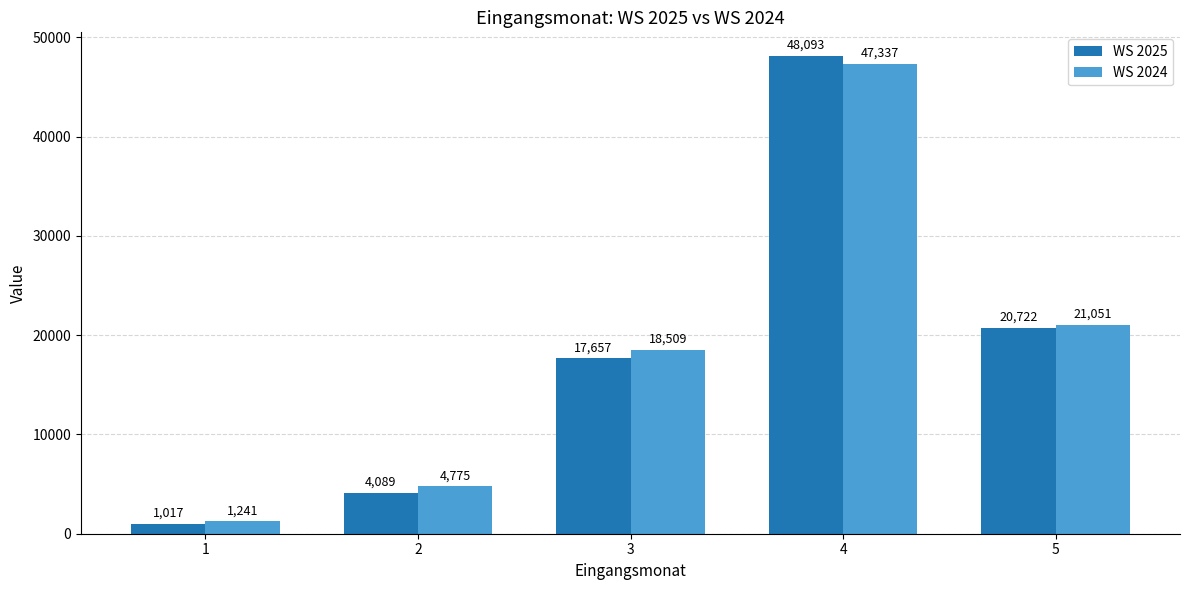

What is the lowest value of the WS 2025 series?

1017